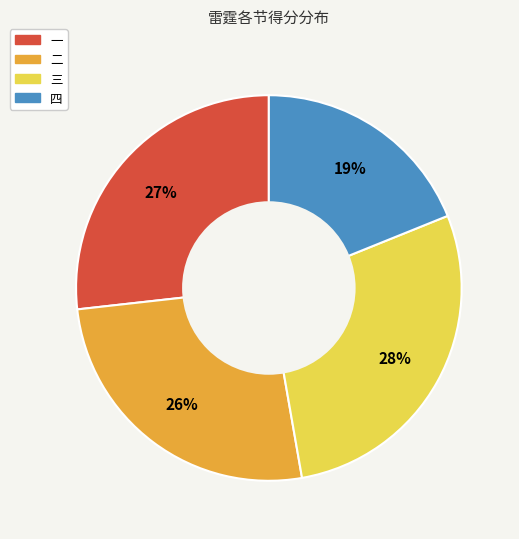

Between 四 and 二, which is larger?

二